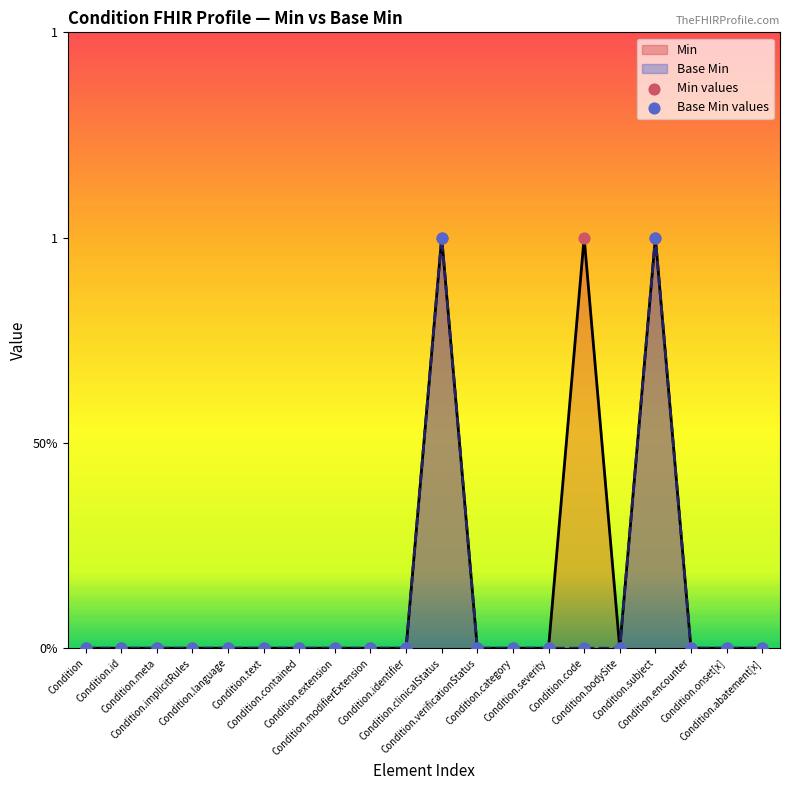

Which series has the largest Y range (max minus min)?

Min values